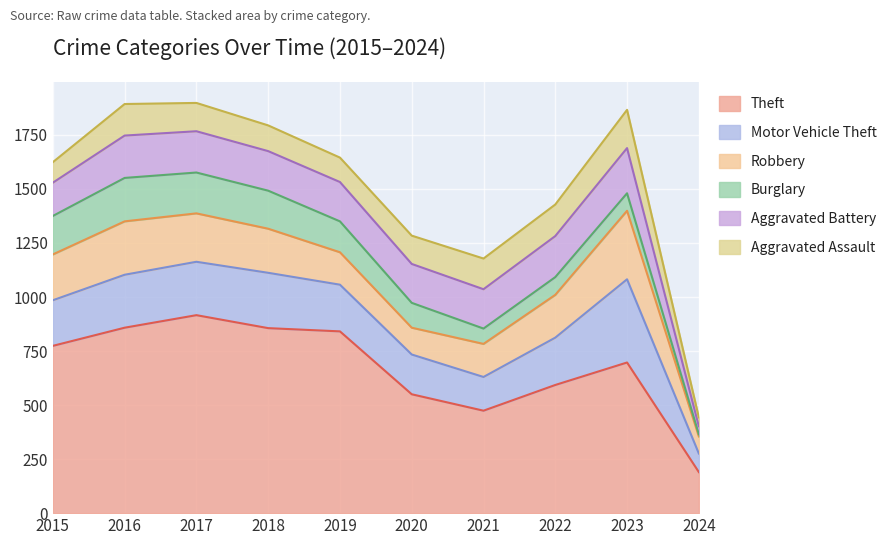

Reading left to right, transcribe all the data shown in this chart.

Theft: 2015=774	2016=858	2017=916	2018=856	2019=841	2020=550	2021=474	2022=593	2023=697	2024=190
Motor Vehicle Theft: 2015=211	2016=245	2017=247	2018=256	2019=216	2020=184	2021=156	2022=219	2023=385	2024=86
Robbery: 2015=212	2016=247	2017=224	2018=204	2019=150	2020=124	2021=153	2022=198	2023=317	2024=79
Burglary: 2015=178	2016=201	2017=189	2018=176	2019=143	2020=115	2021=71	2022=82	2023=81	2024=10
Aggravated Battery: 2015=154	2016=196	2017=191	2018=183	2019=182	2020=180	2021=182	2022=190	2023=209	2024=37
Aggravated Assault: 2015=95	2016=146	2017=131	2018=119	2019=113	2020=131	2021=142	2022=146	2023=177	2024=41